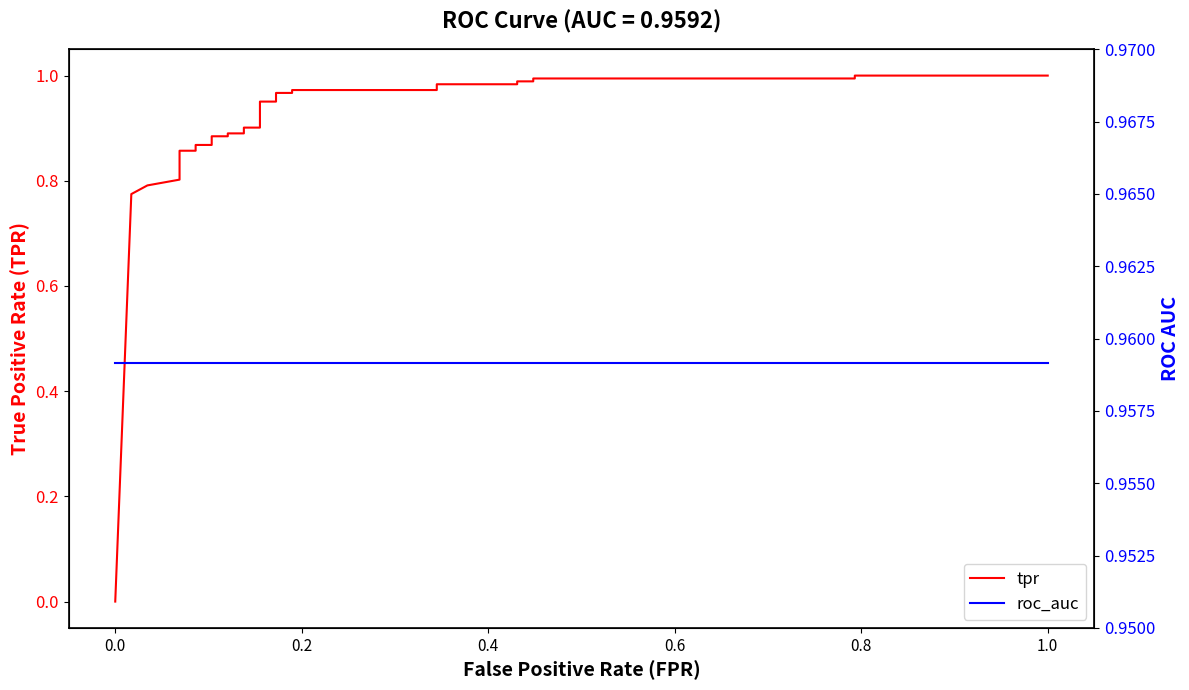

True or false: tpr has more than 1 points higher than both neighbors.

False